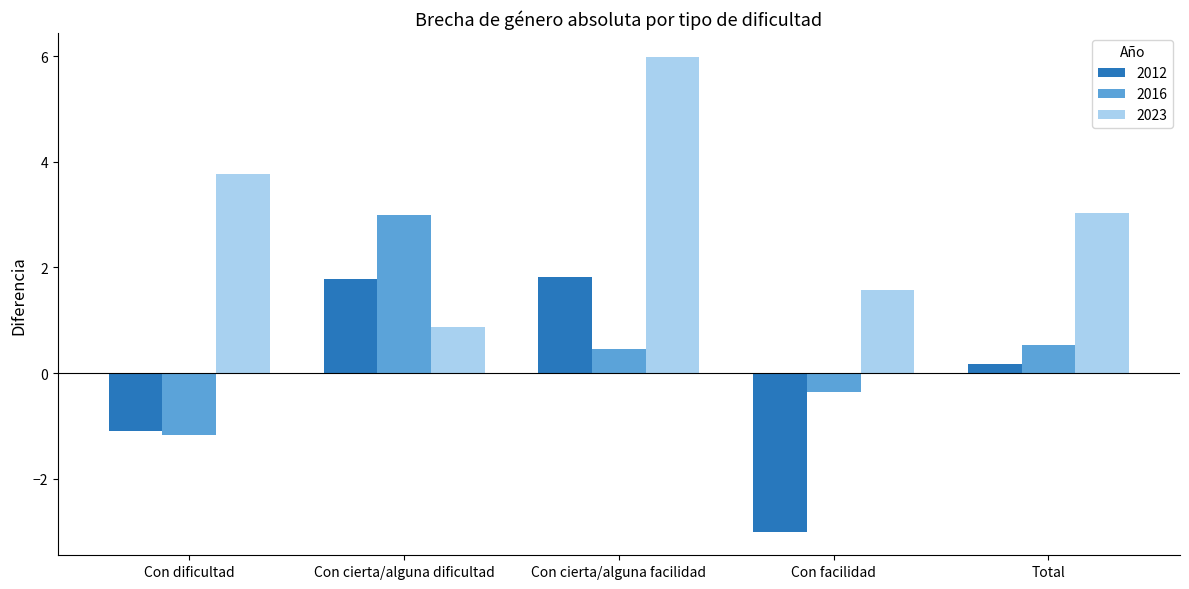

What is the total value across all series at Con dificultad?

1.5